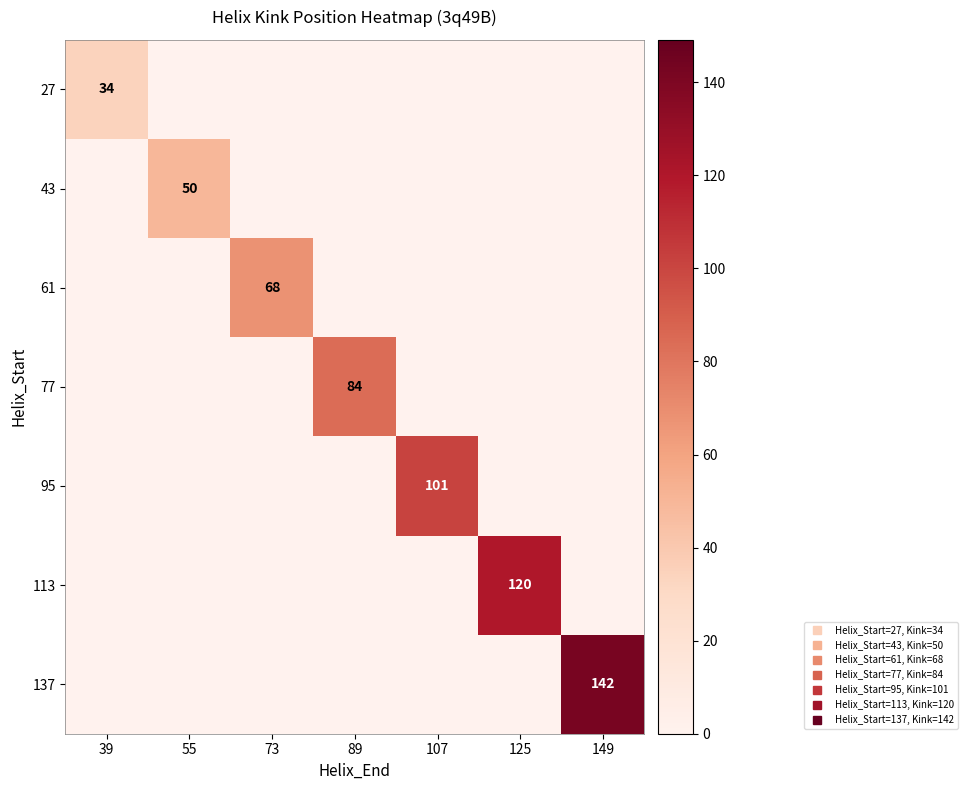

Is the value of 77 at 89 greater than the value of 113 at 149?

Yes